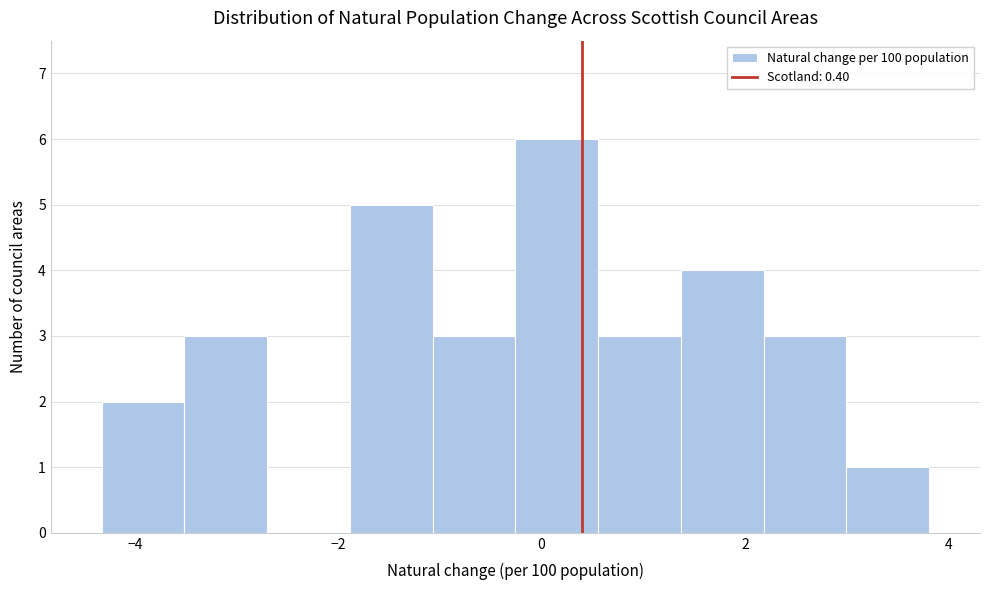

Over which range of the x-axis is the bar tallest?

-0.2 to 0.6